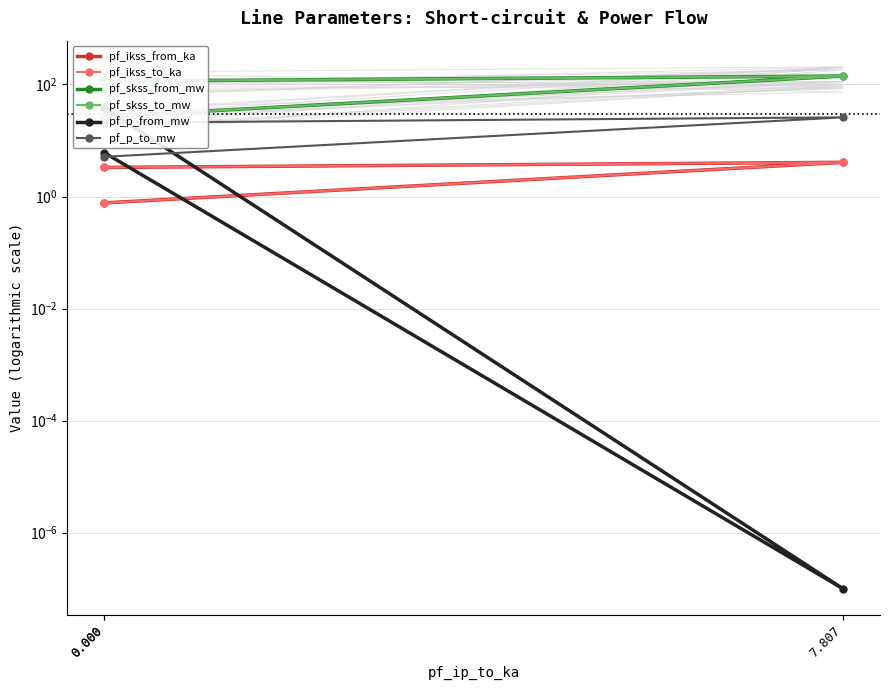

What is the value of the pf_p_to_mw point at the 1st from the left?

20.7